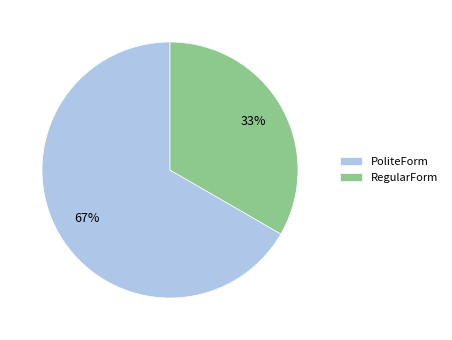

To the nearest percent, what is the combined percentage of PoliteForm and RegularForm?

100%